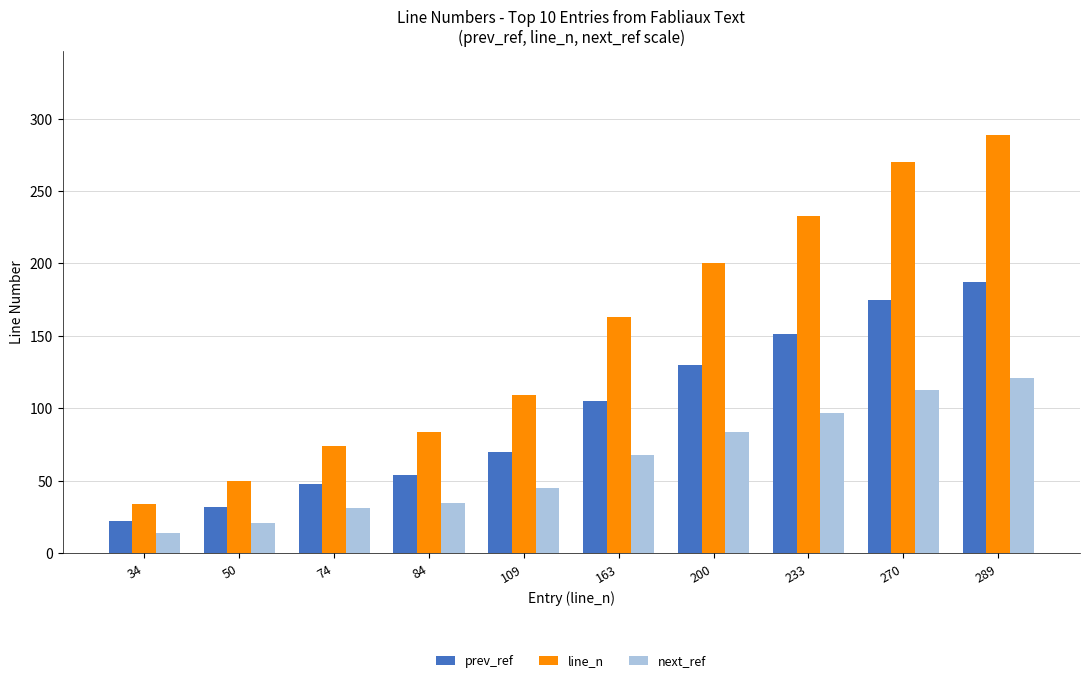

Which series has the largest total across all categories?

line_n